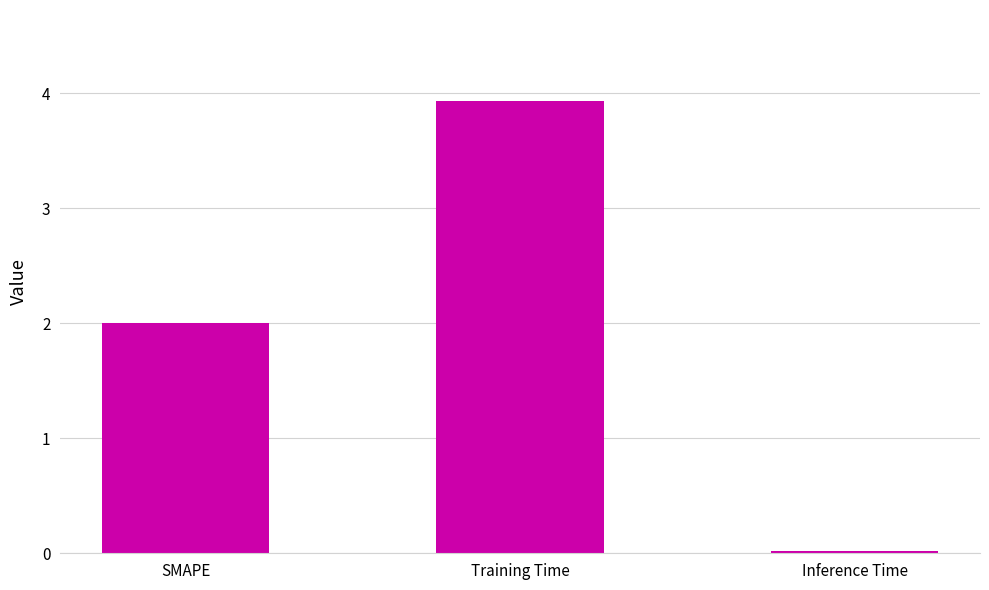

What is the change in value from SMAPE to Training Time?

+1.9